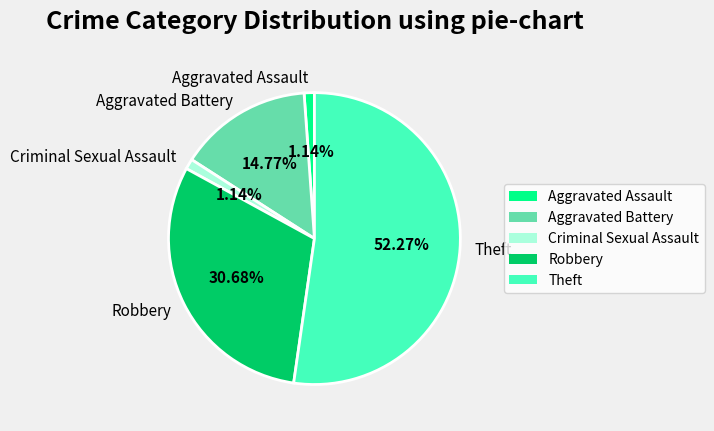

What is the largest slice in the pie chart?

Theft